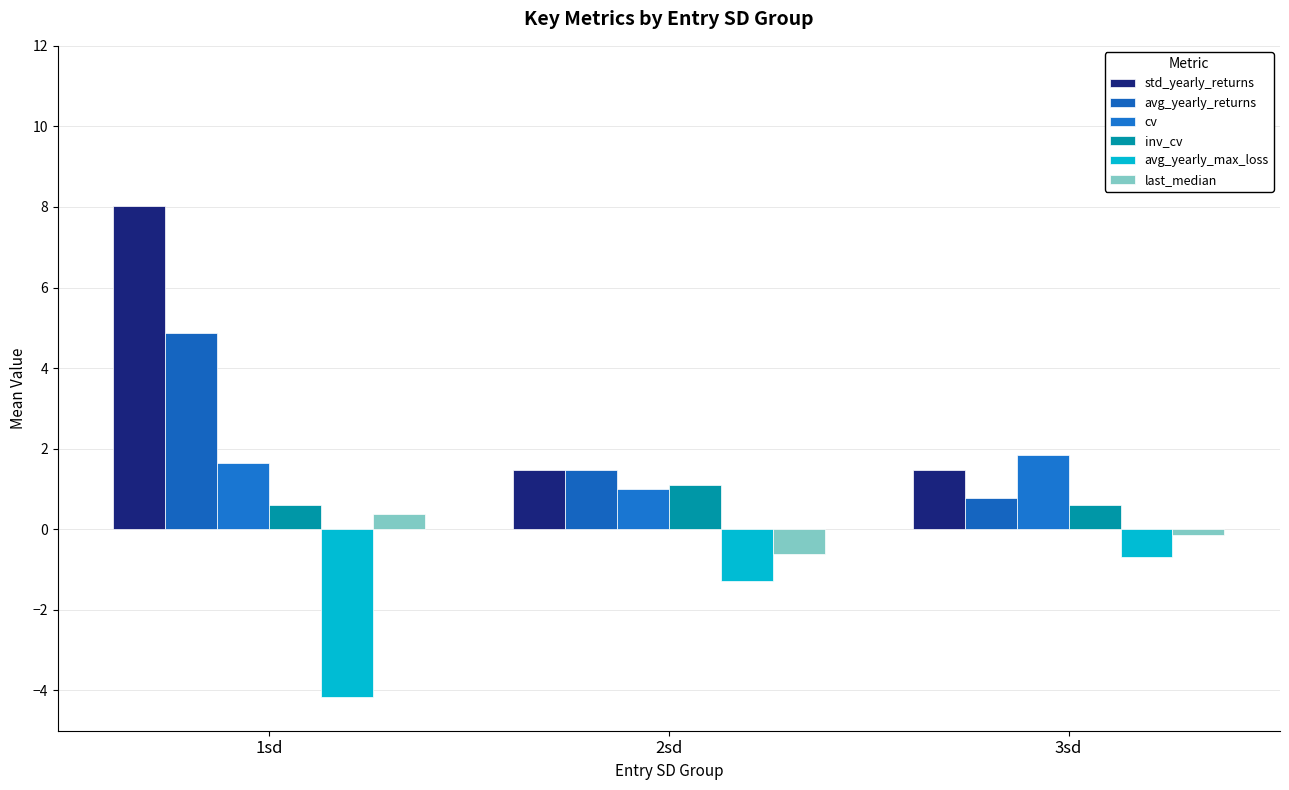

The value of last_median at 2sd is -0.6. True or false?

True